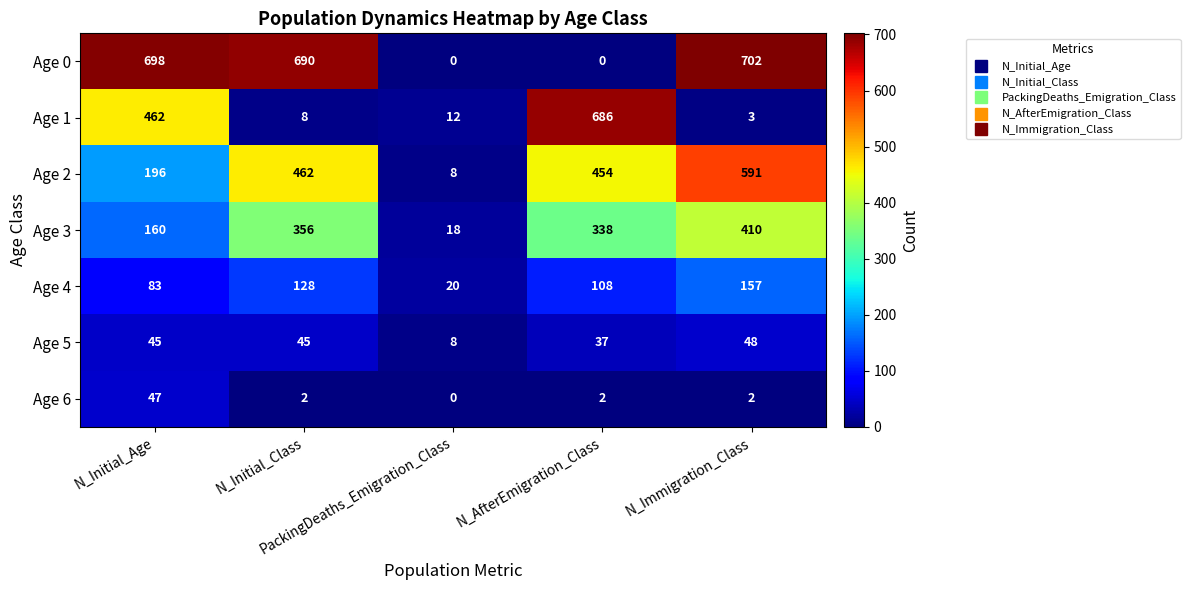

Rank the series by their maximum value, from lowest to highest.

Age 6, Age 5, Age 4, Age 3, Age 2, Age 1, Age 0